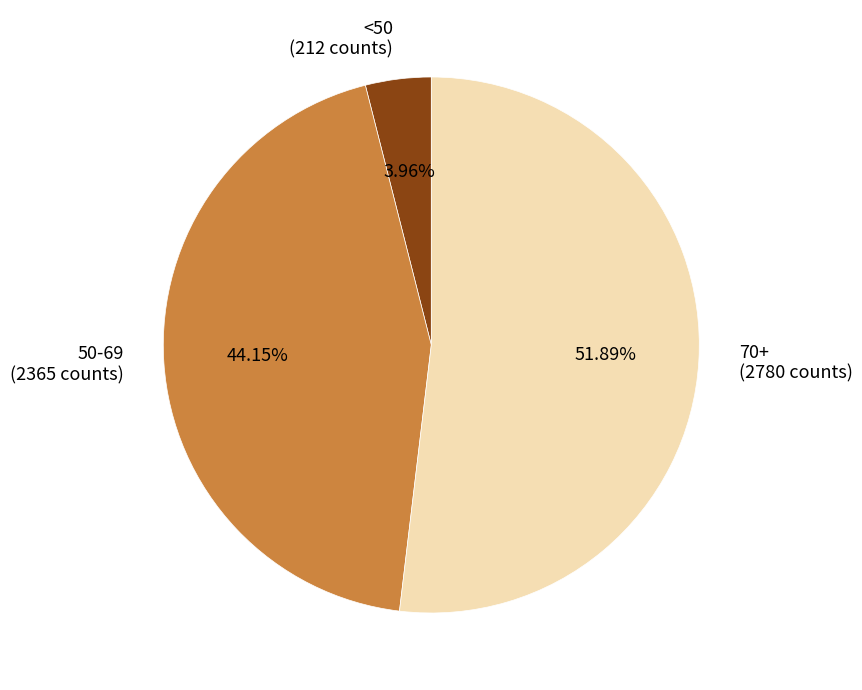

Does 50-69 represent more than half of the total?

No